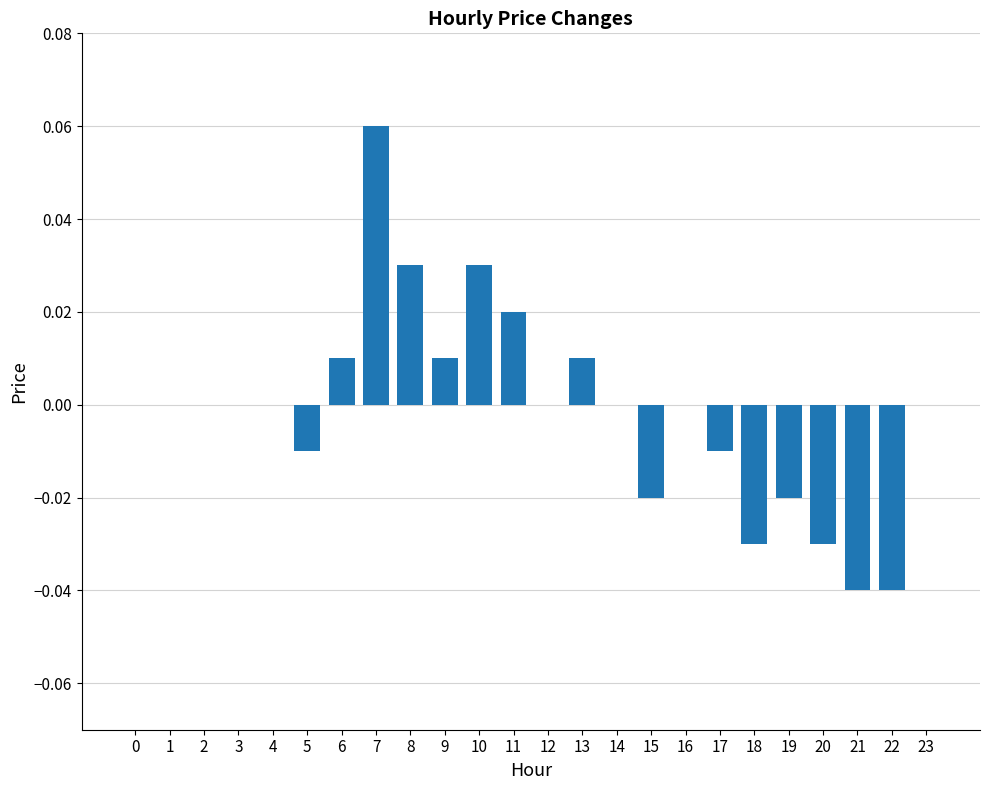

The value at 17 is -0.0. True or false?

True